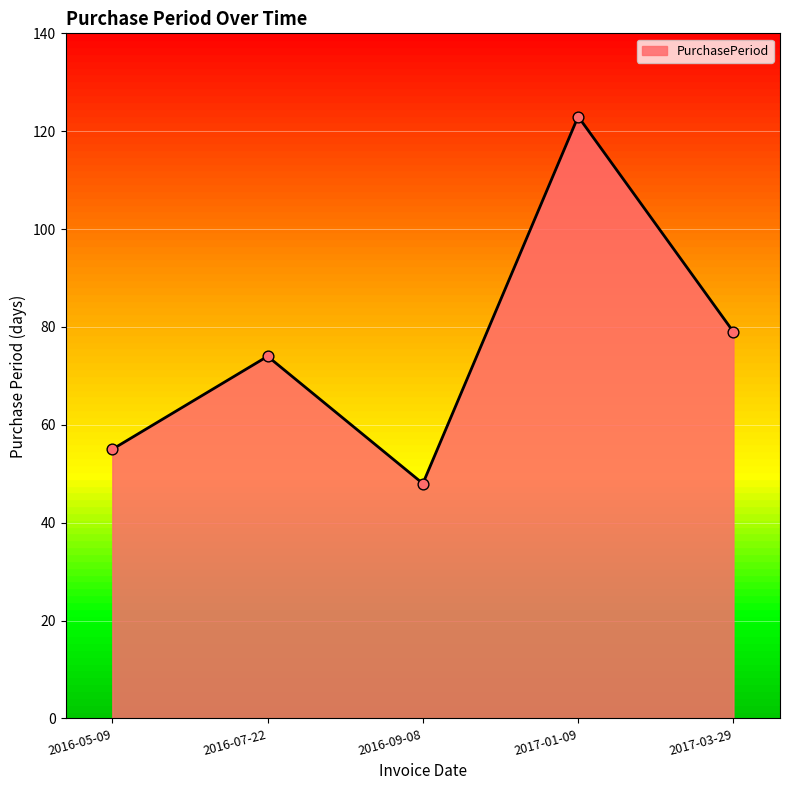

Which has a higher value, 2016-07-22 or 2017-03-29?

2017-03-29